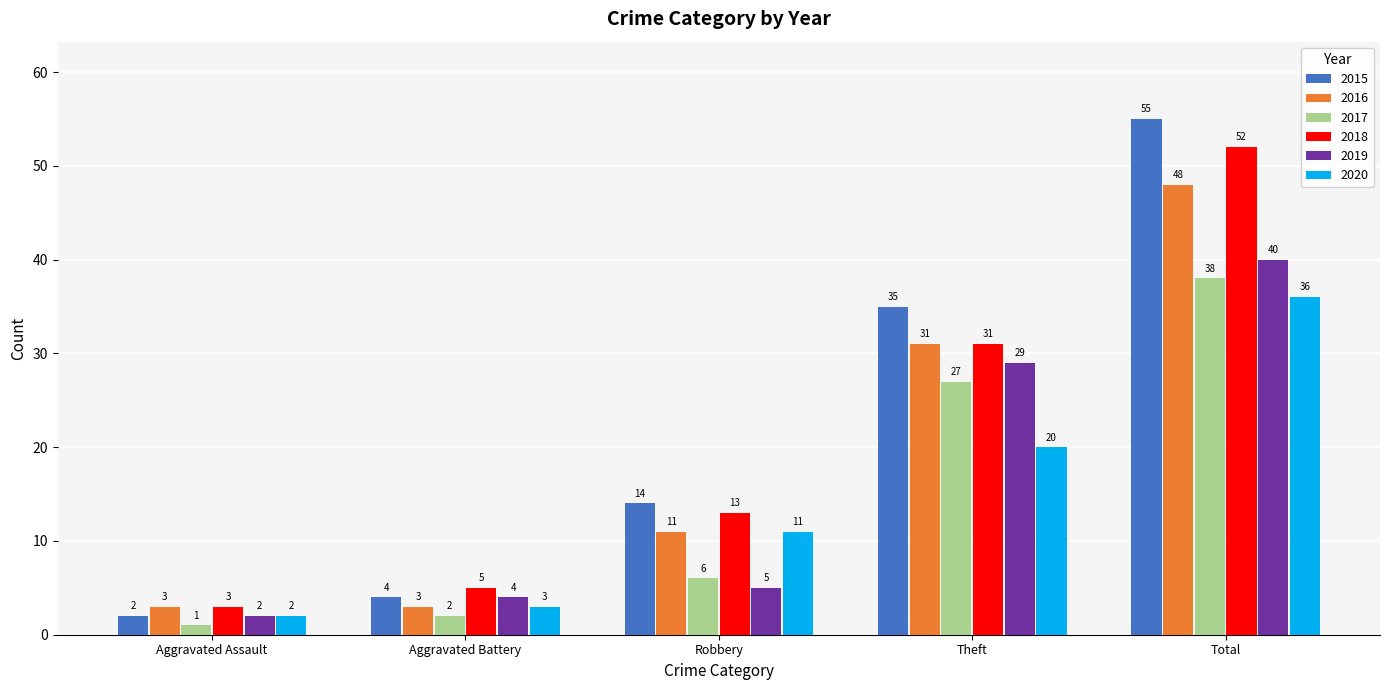

At which category is the sum across all series the highest?

Total